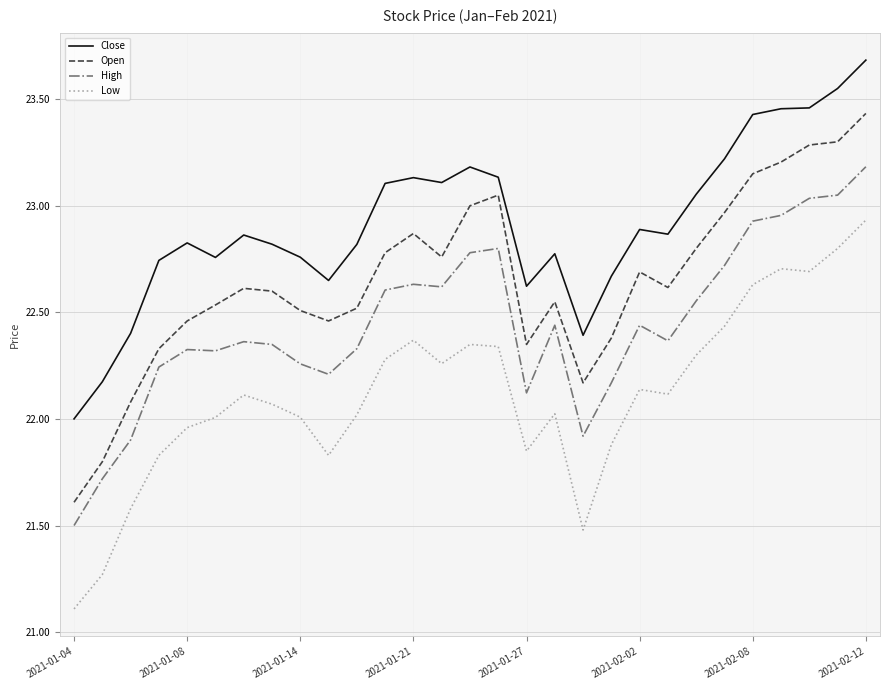

How many series are shown in this chart?

4